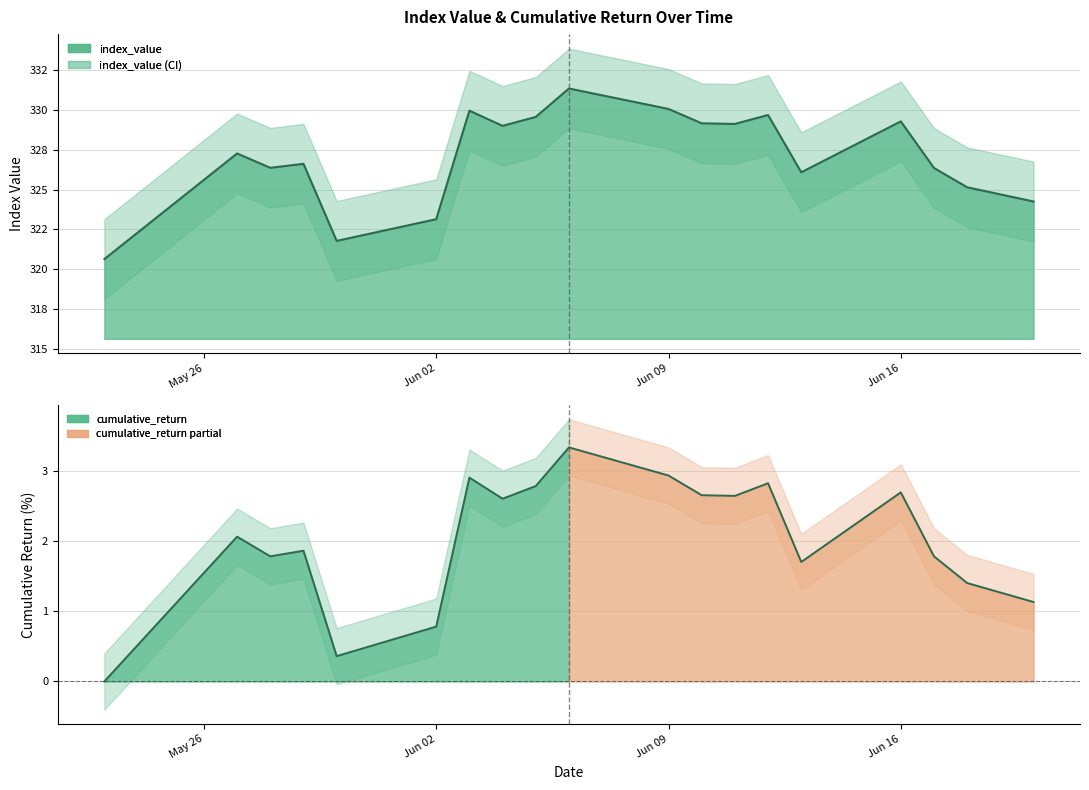

What is the greatest value displayed?

331.3